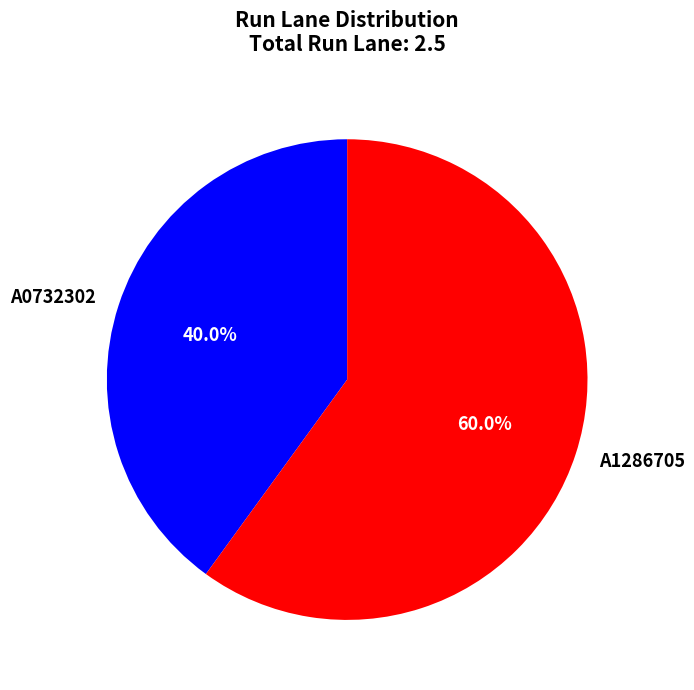

Count the number of slices in the pie.

2